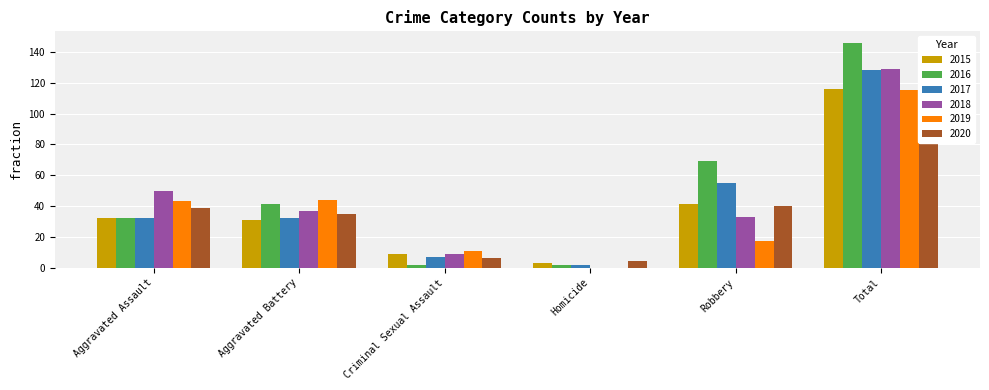

Reading left to right, what are all the values shown in this chart?

2015: Aggravated Assault=32	Aggravated Battery=31	Criminal Sexual Assault=9	Homicide=3	Robbery=41	Total=116
2016: Aggravated Assault=32	Aggravated Battery=41	Criminal Sexual Assault=2	Homicide=2	Robbery=69	Total=146
2017: Aggravated Assault=32	Aggravated Battery=32	Criminal Sexual Assault=7	Homicide=2	Robbery=55	Total=128
2018: Aggravated Assault=50	Aggravated Battery=37	Criminal Sexual Assault=9	Homicide=0	Robbery=33	Total=129
2019: Aggravated Assault=43	Aggravated Battery=44	Criminal Sexual Assault=11	Homicide=0	Robbery=17	Total=115
2020: Aggravated Assault=39	Aggravated Battery=35	Criminal Sexual Assault=6	Homicide=4	Robbery=40	Total=124